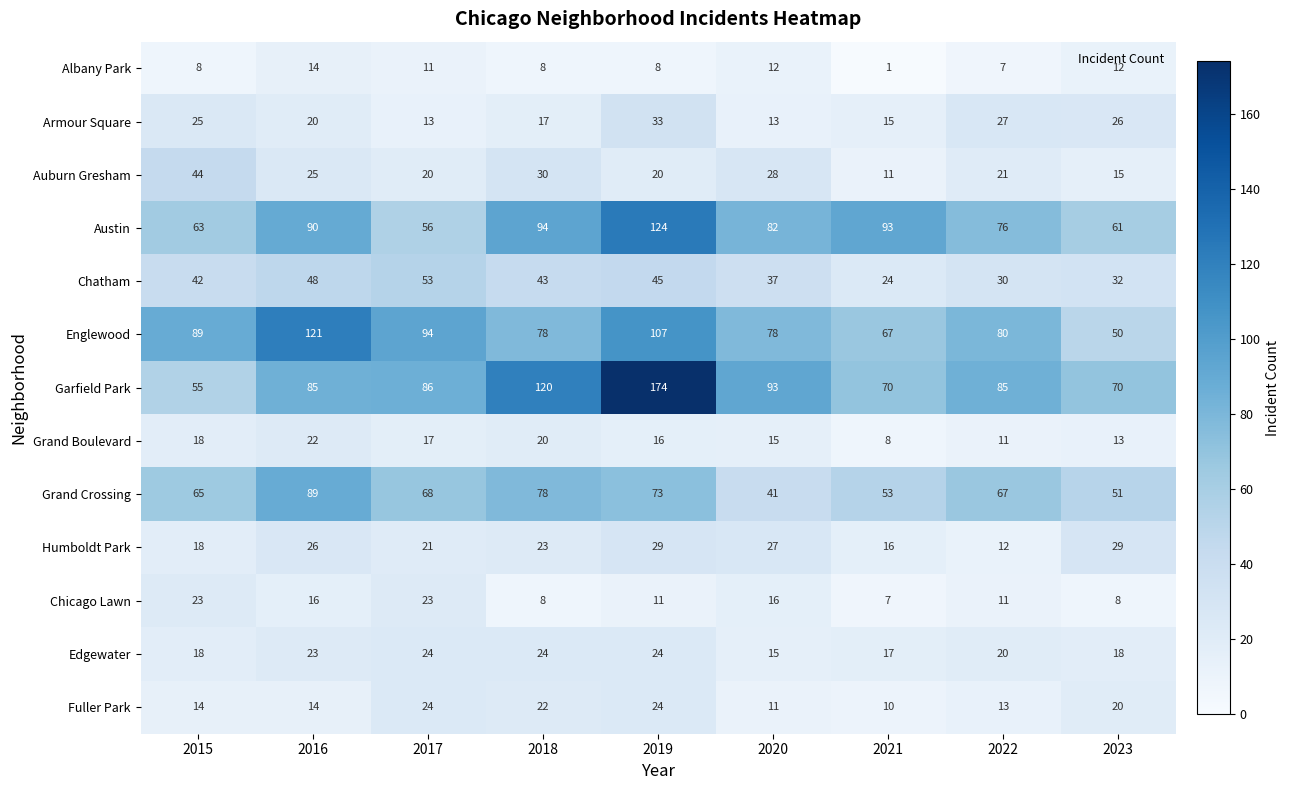

True or false: Chicago Lawn has a value of 5 at 2023.

False